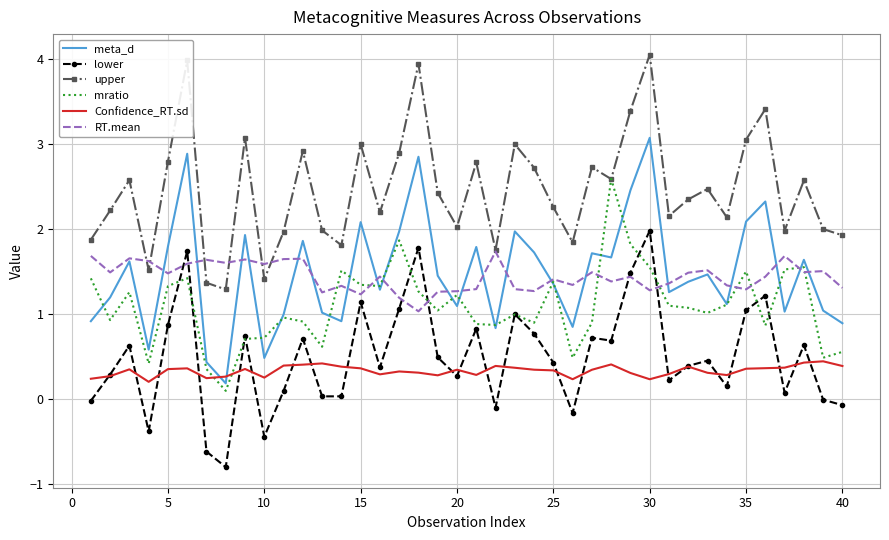

Which series has the widest spread of values?

meta_d